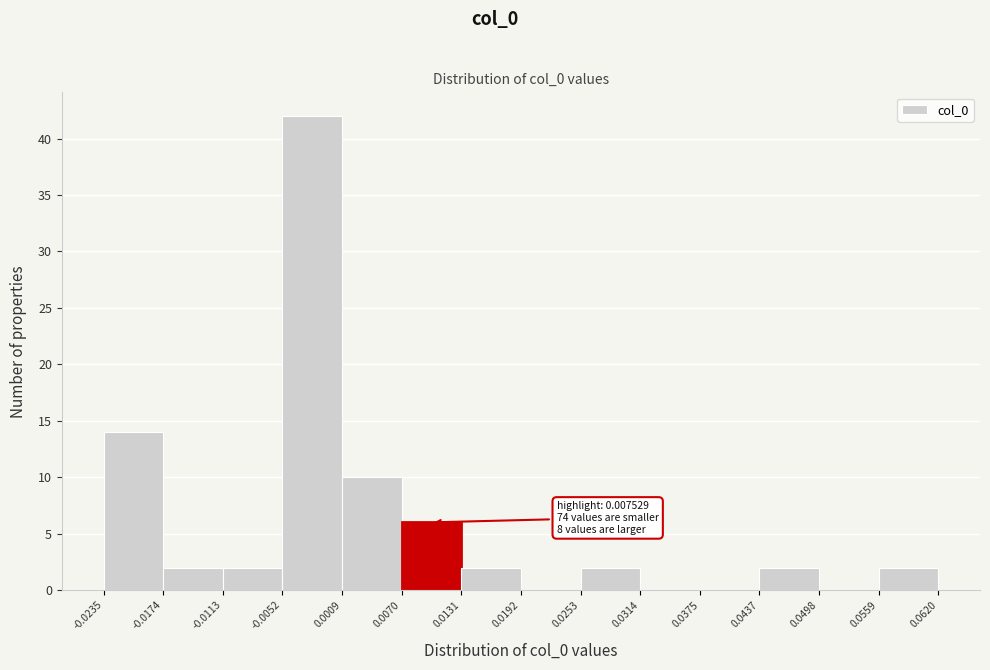

Which range on the x-axis has the tallest bar?

-0.0052 to 0.0009